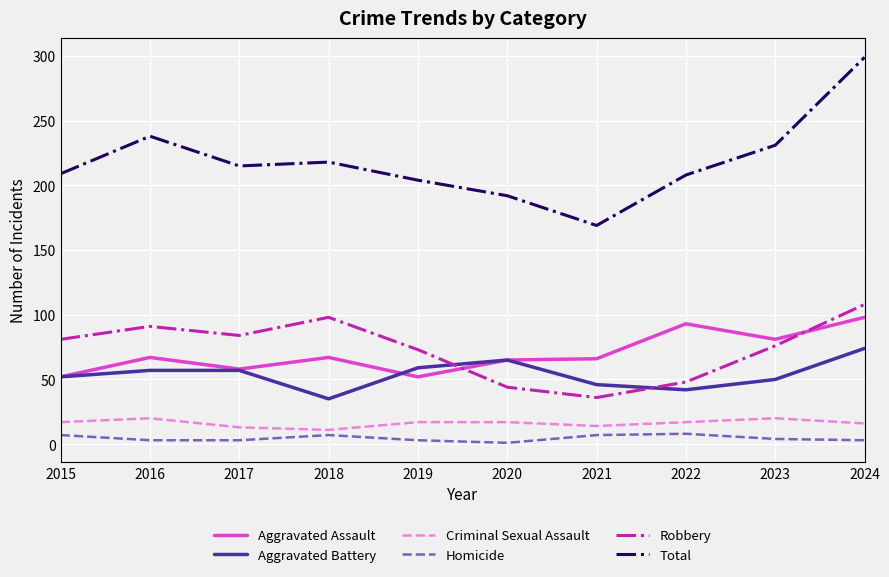

At which category does the chart reach its peak across all series?

2024